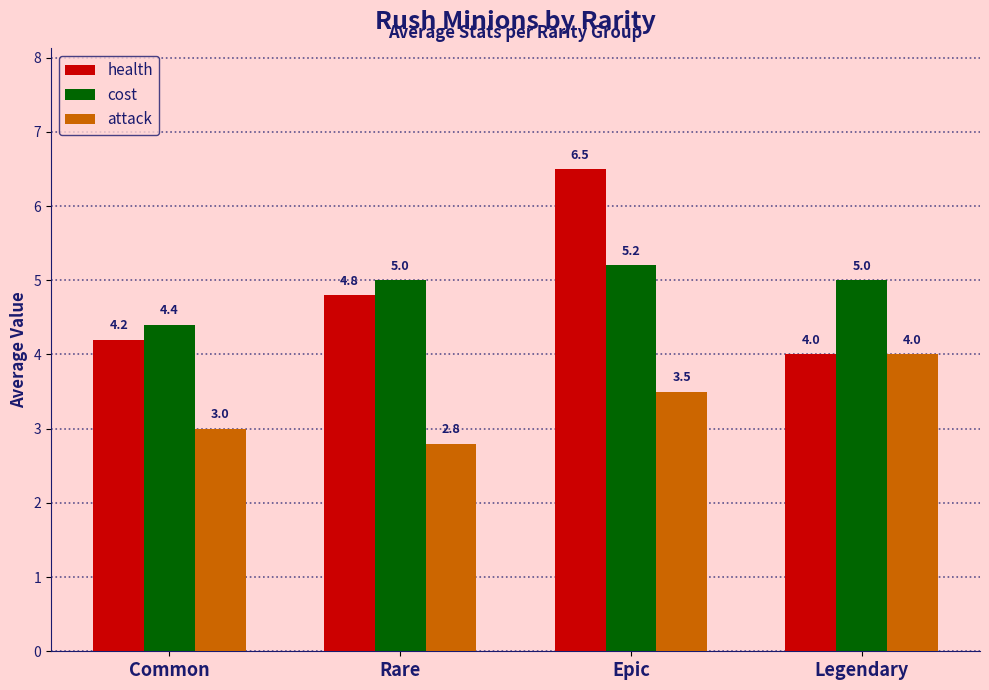

Reading left to right, list all the values displayed in this chart.

health: Common=4.2	Rare=4.8	Epic=6.5	Legendary=4.0
cost: Common=4.4	Rare=5.0	Epic=5.2	Legendary=5.0
attack: Common=3.0	Rare=2.8	Epic=3.5	Legendary=4.0